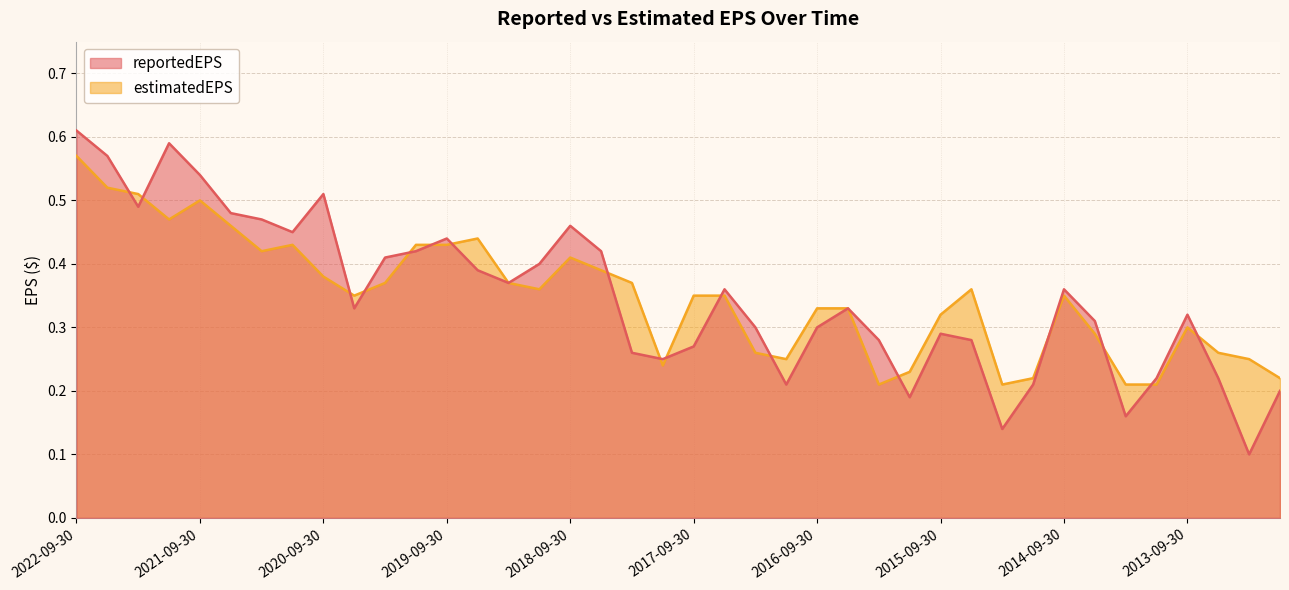

What is the difference between the maximum and minimum values in the reportedEPS series?

0.5